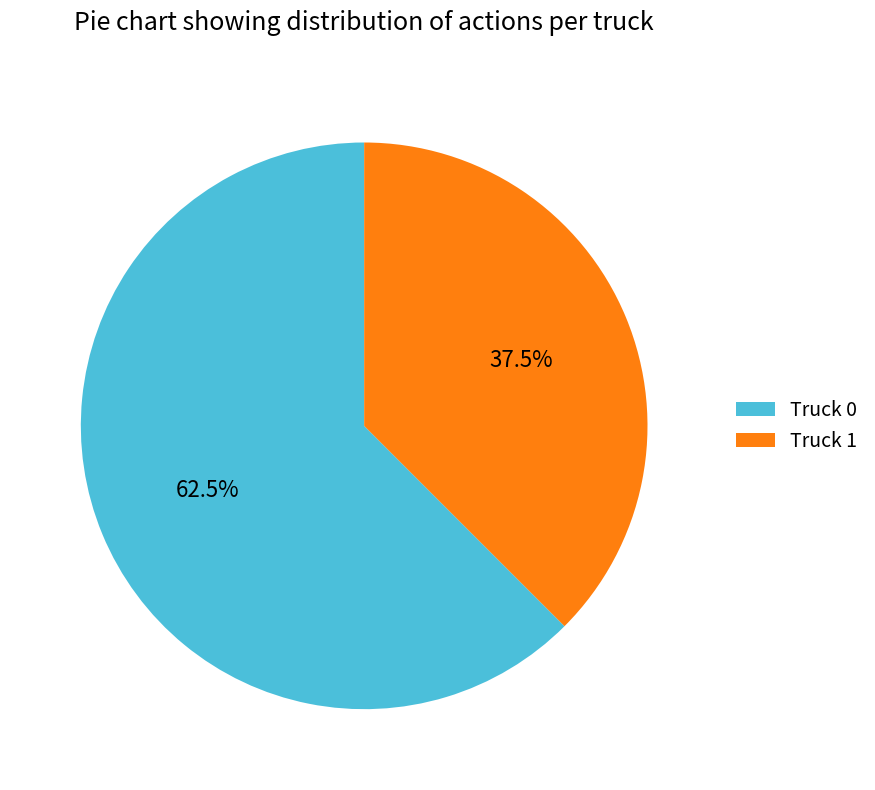

To the nearest percent, what is the average slice percentage?

50%